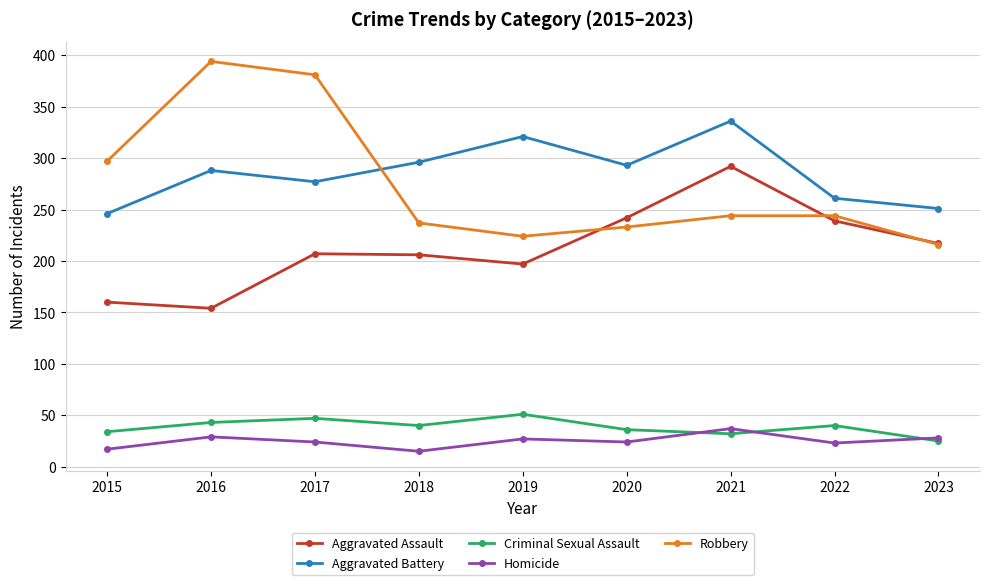

What is the average value of the Aggravated Battery series?

285